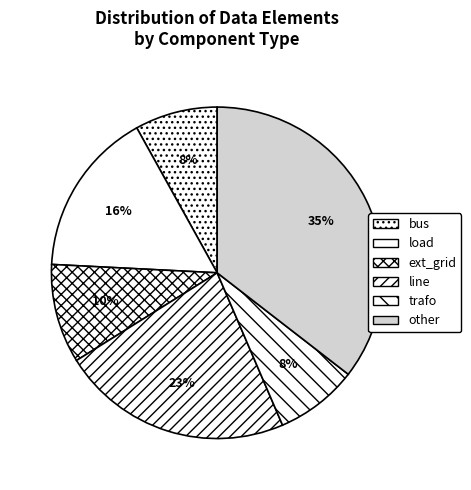

To the nearest percent, what percentage of the pie is ext_grid?

10%